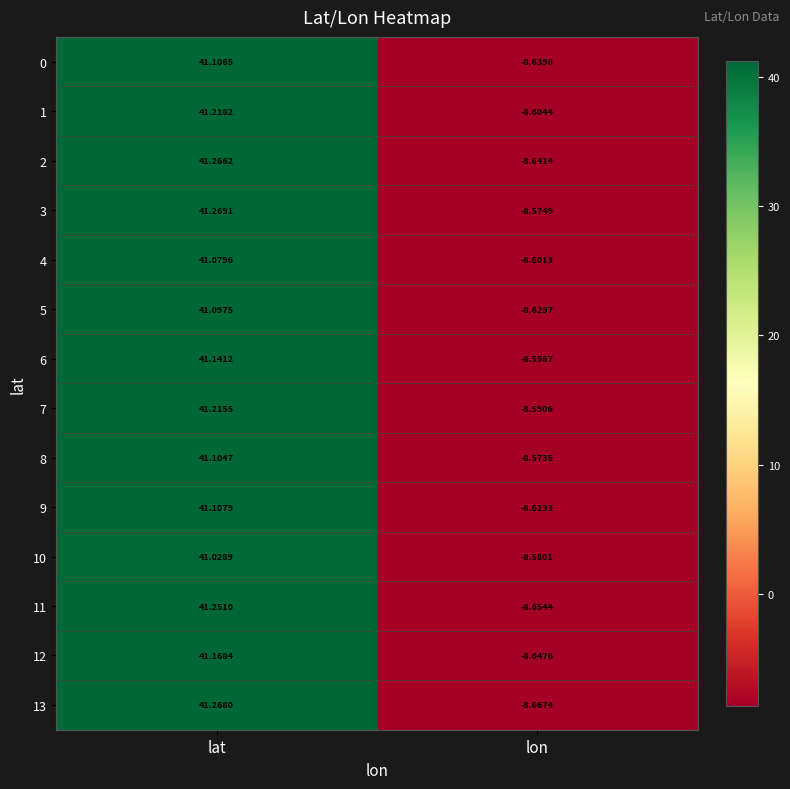

How many distinct data groups are displayed?

14